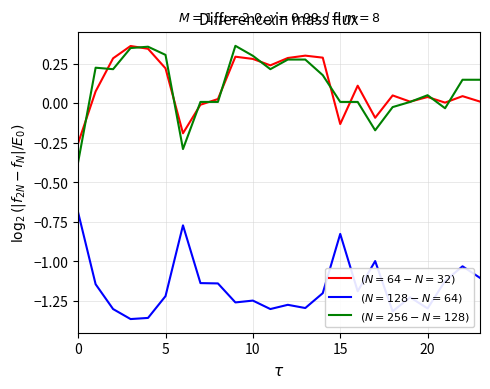

Which series has the widest spread of values?

$(N=256-N=128)$